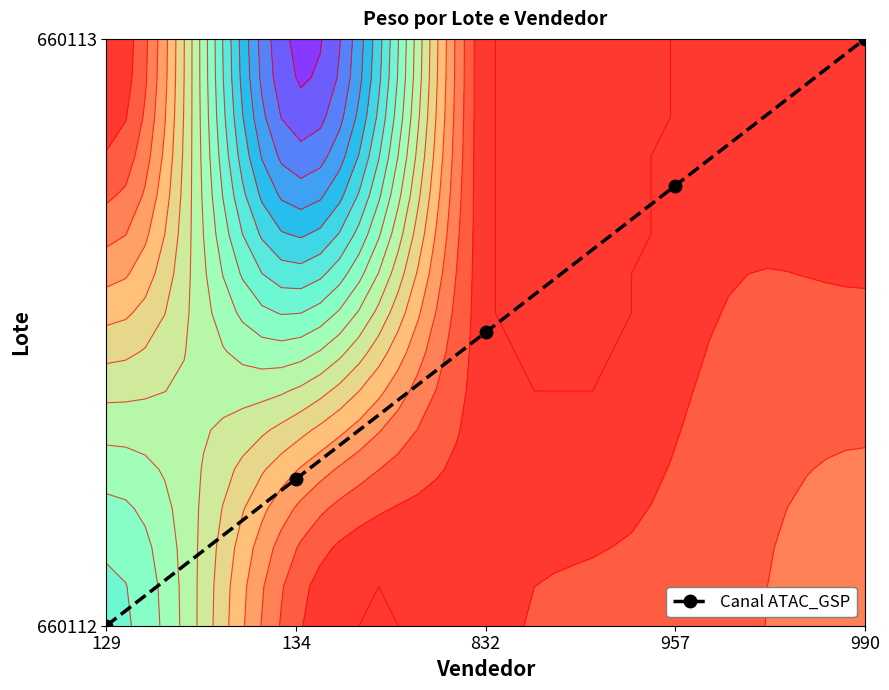

Reading left to right, transcribe all the data shown in this chart.

129=0.0	134=0.2	832=0.5	957=0.8	990=1.0